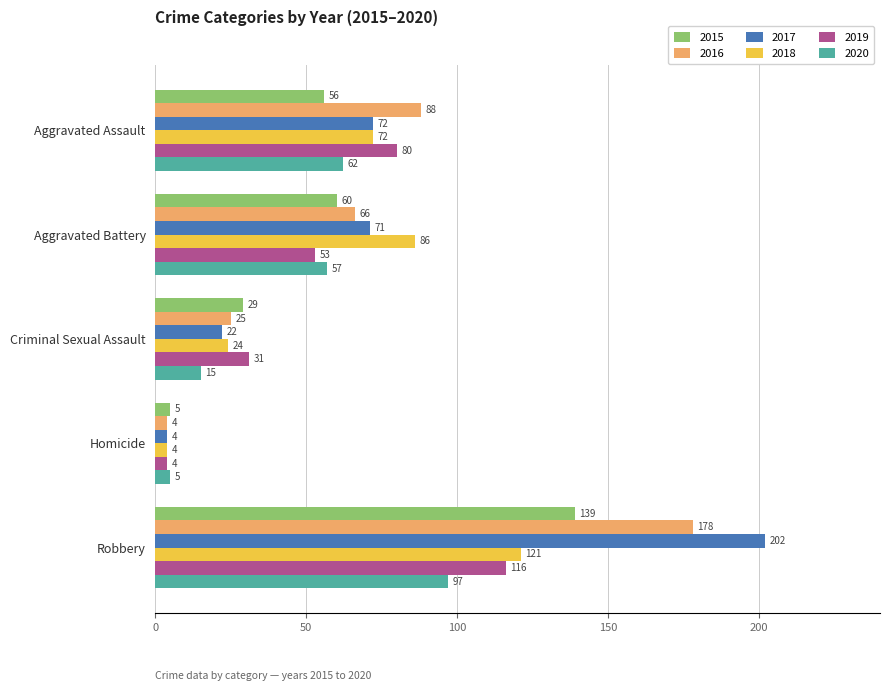

Which series has the largest total across all categories?

2017